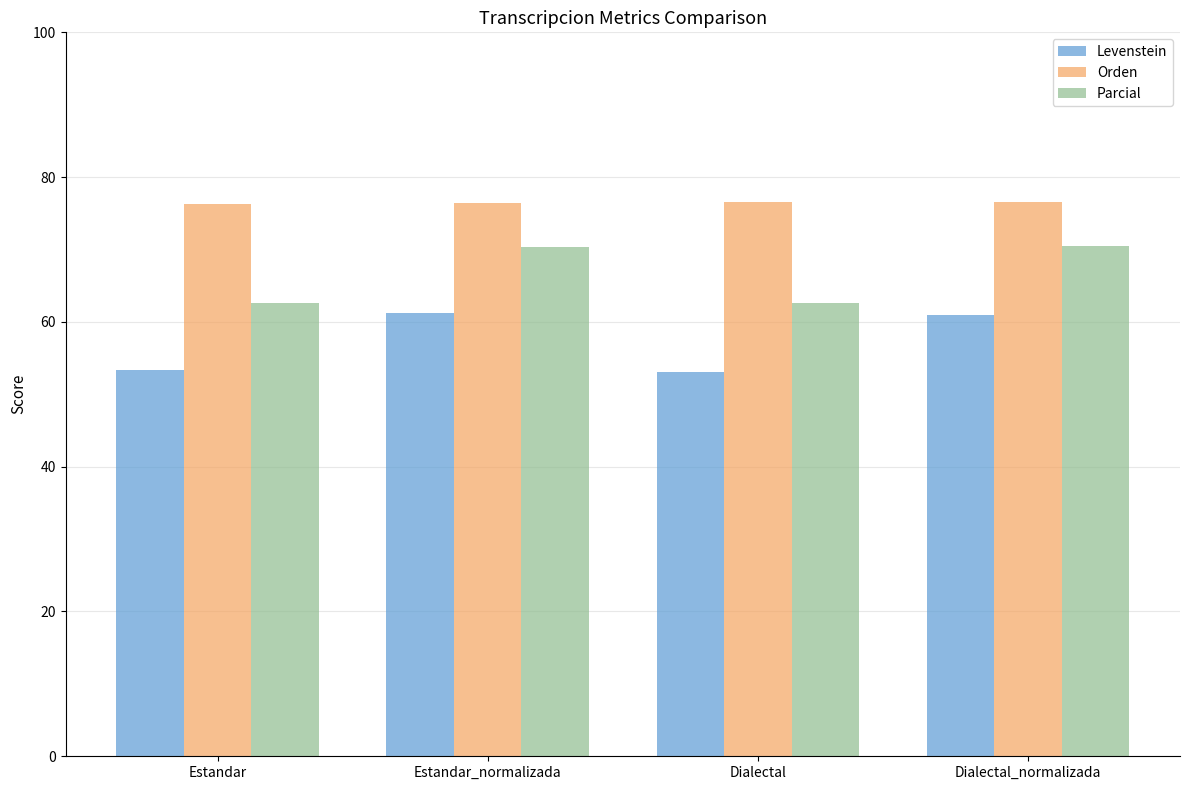

What are all the series names shown in the legend?

Levenstein, Orden, Parcial